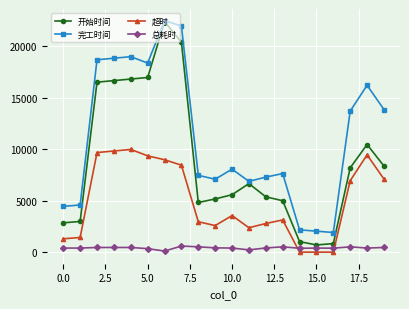

What is the greatest value displayed?

22466